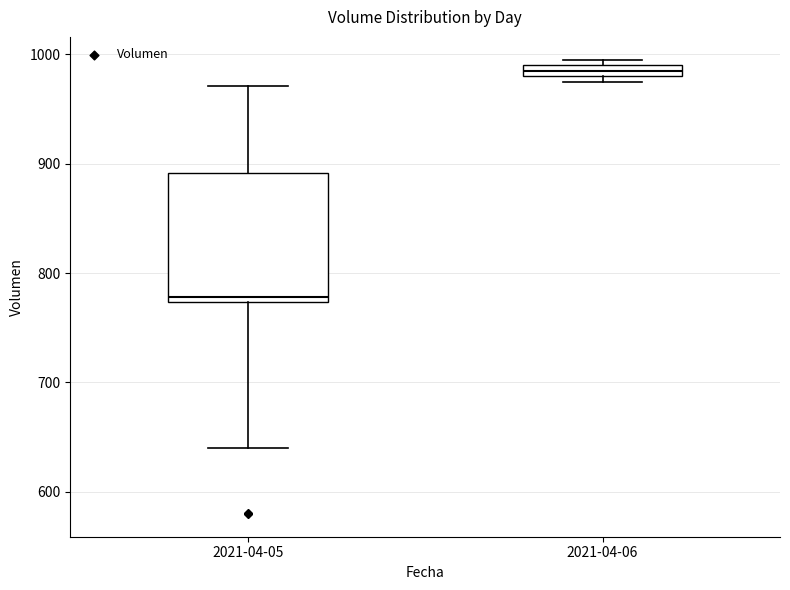

Which box has the highest median line?

2021-04-06